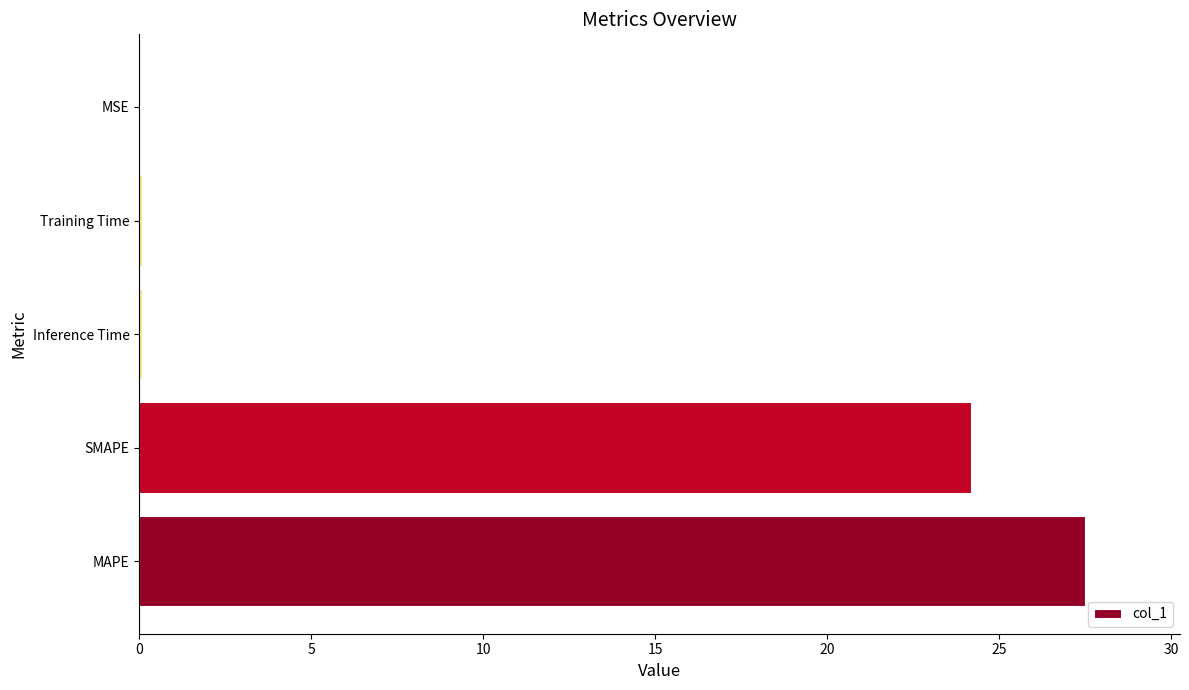

Between MSE and MAPE, which is larger?

MAPE